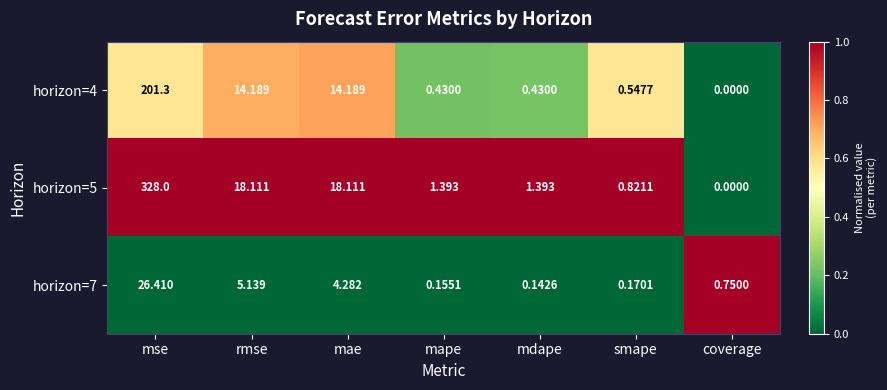

Is the value of horizon=4 at mdape greater than the value of horizon=5 at rmse?

No